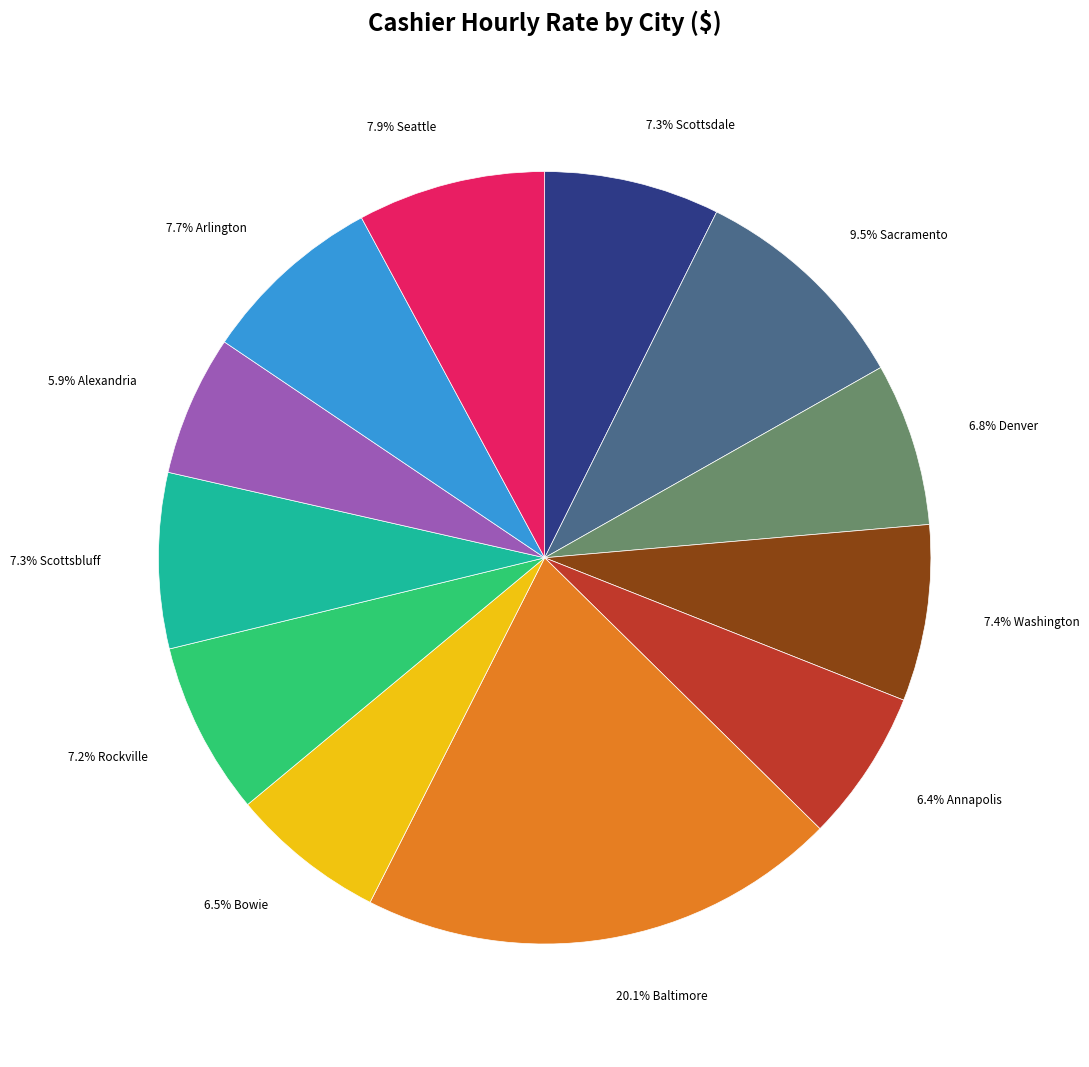

Which category has the biggest portion of the pie?

20.1% Baltimore